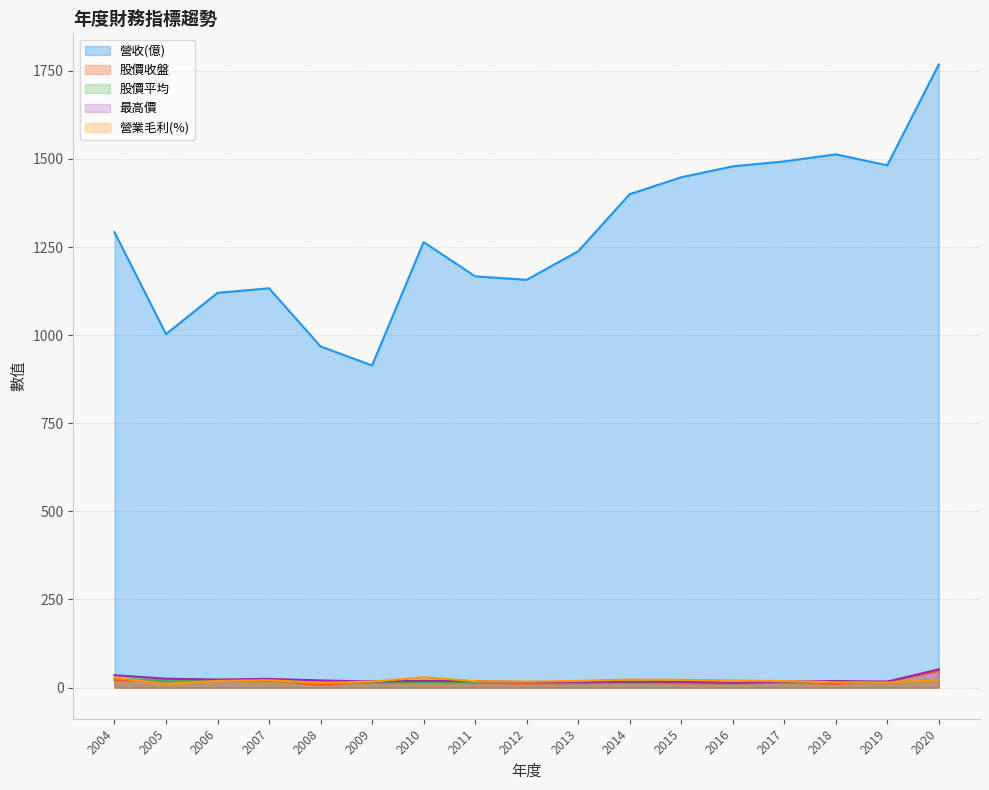

Where does the 營業毛利(%) series first go above 19?

2004